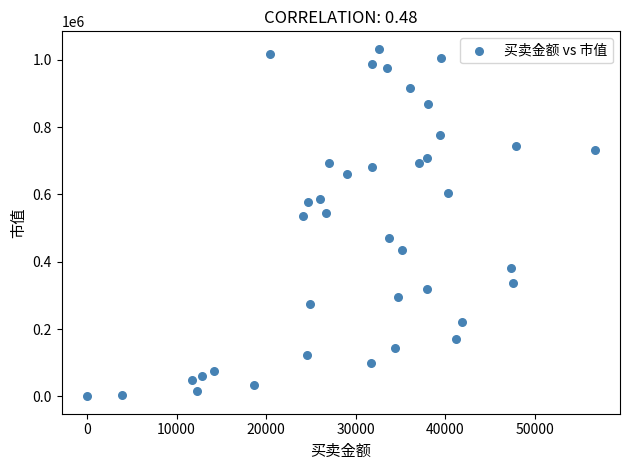

What is the range of X values (max minus min)?

56674.4